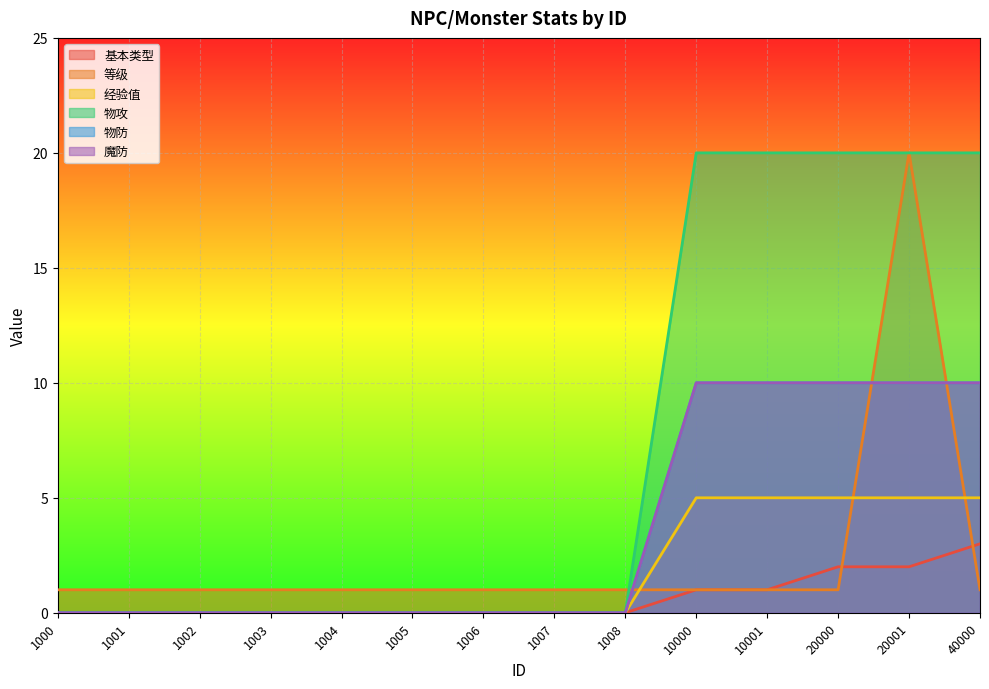

Between 1006 and 40000, which series saw the biggest shift?

物攻